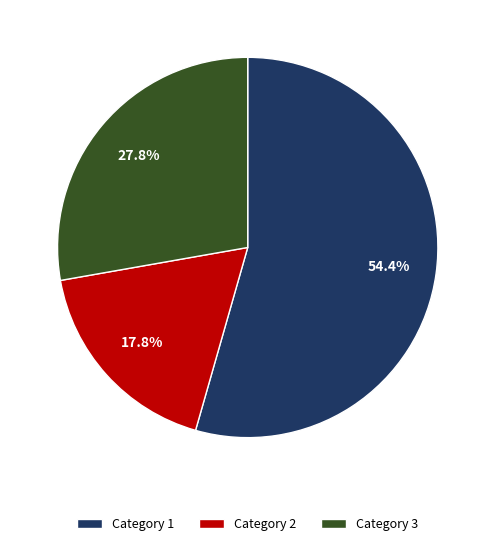

Does any single category account for the majority?

Yes